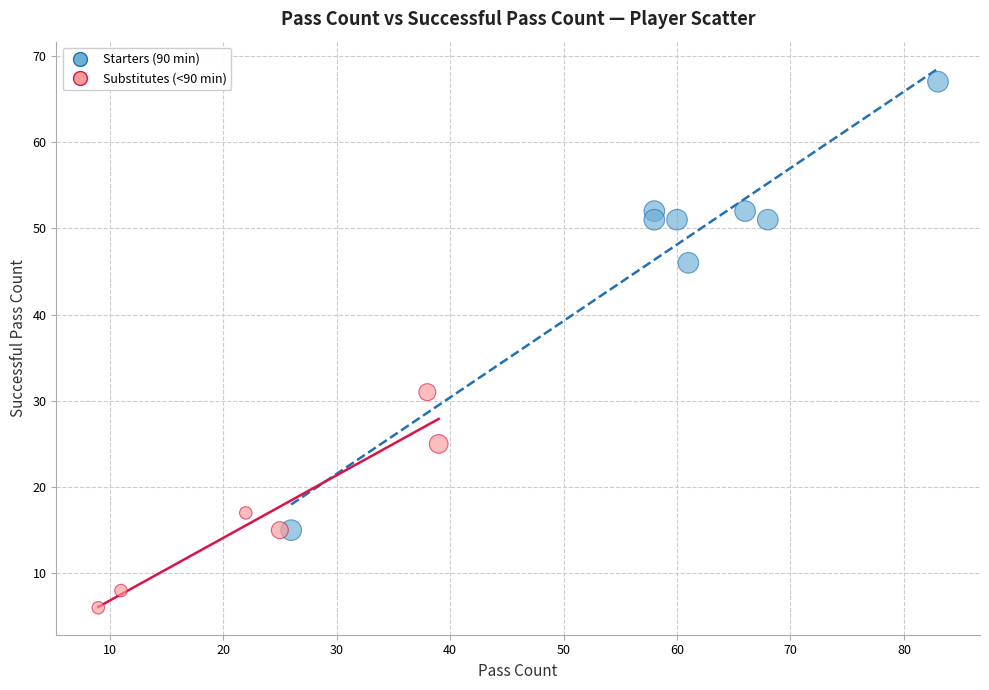

Which series has the largest Y range (max minus min)?

Starters (90 min)